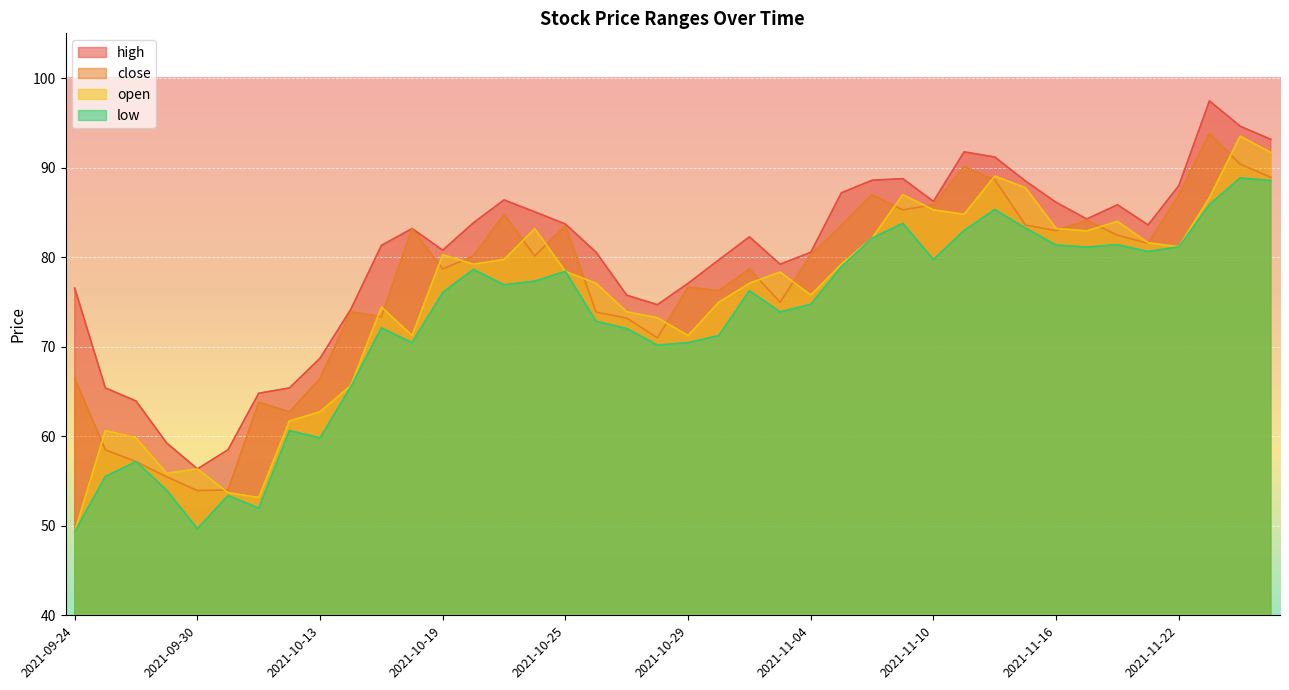

Reading left to right, transcribe all the data shown in this chart.

high: 76.5	65.4	63.9	59.2	56.4	58.5	64.8	65.4	68.7	74.2	81.3	83.2	80.8	83.8	86.4	85.1	83.7	80.5	75.8	74.7	77.1	79.7	82.3	79.2	80.5	87.2	88.6	88.8	86.2	91.8	91.2	88.5	86.1	84.3	85.8	83.6	88.0	97.5	94.6	93.2
close: 66.5	58.5	57.2	55.5	53.9	54.0	63.8	62.7	66.5	73.9	73.4	83.2	78.7	80.1	84.8	80.1	83.5	73.9	73.2	71.0	76.6	76.2	78.7	75.0	80.3	83.5	87.0	85.3	85.9	90.1	88.7	83.6	83.0	84.1	82.5	81.5	86.9	93.8	90.4	88.9
open: 49.3	60.6	59.8	55.9	56.4	53.7	53.2	61.7	62.7	65.7	74.4	71.2	80.3	79.2	79.7	83.2	78.4	77.1	73.9	73.2	71.2	75.0	77.1	78.3	75.8	79.2	82.1	87.0	85.3	84.8	89.0	87.8	83.2	82.9	84.0	81.6	81.2	86.7	93.5	91.7
low: 49.3	55.5	57.2	54.0	49.7	53.4	52.0	60.6	59.8	65.5	72.1	70.5	76.1	78.6	76.9	77.3	78.4	72.8	72.0	70.2	70.5	71.2	76.2	73.9	74.7	79.0	82.1	83.8	79.7	83.0	85.3	83.2	81.3	81.1	81.4	80.6	81.2	85.9	88.8	88.5